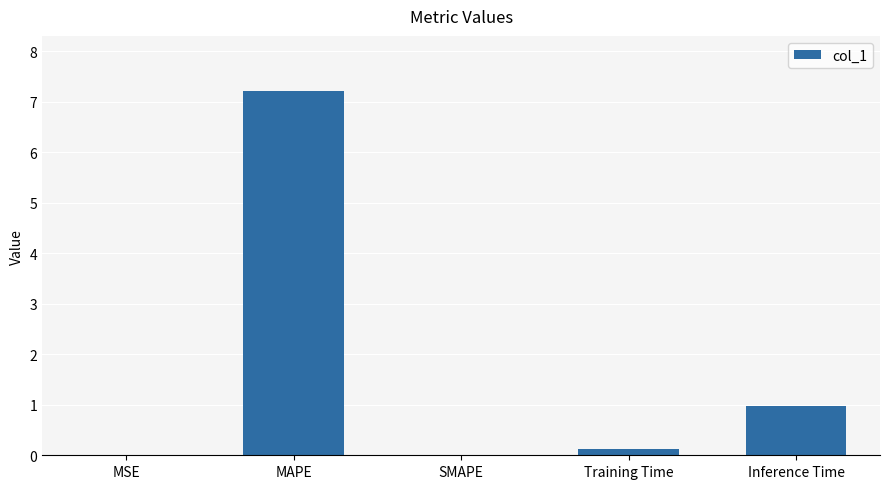

At which label is the value closest to 3?

Inference Time